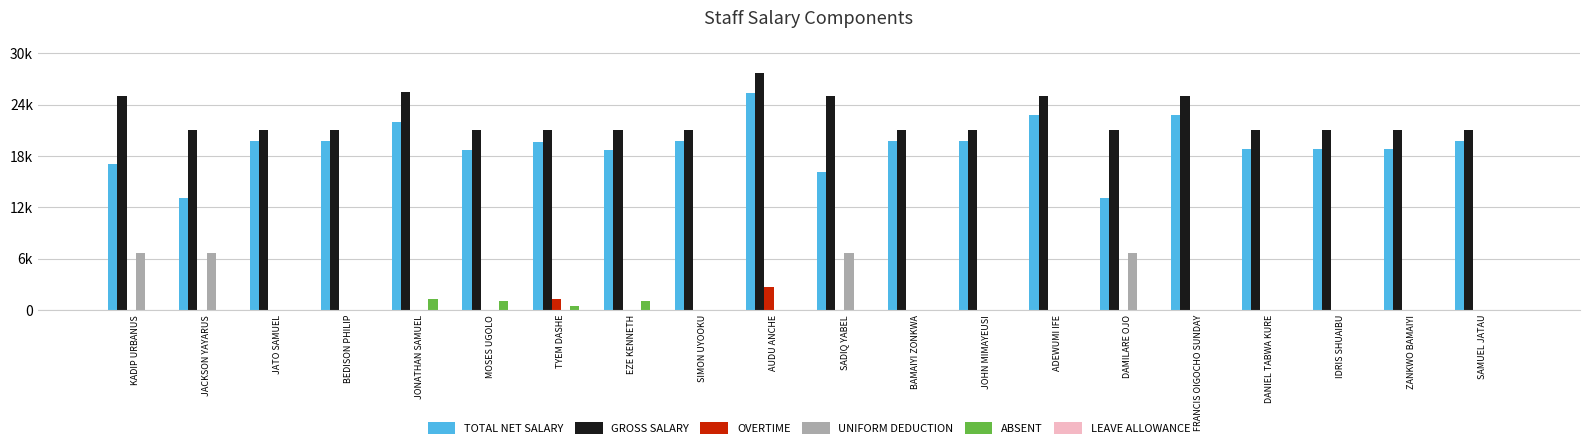

True or false: GROSS SALARY has a value of 29550 at DANIEL TABWA KURE.

False